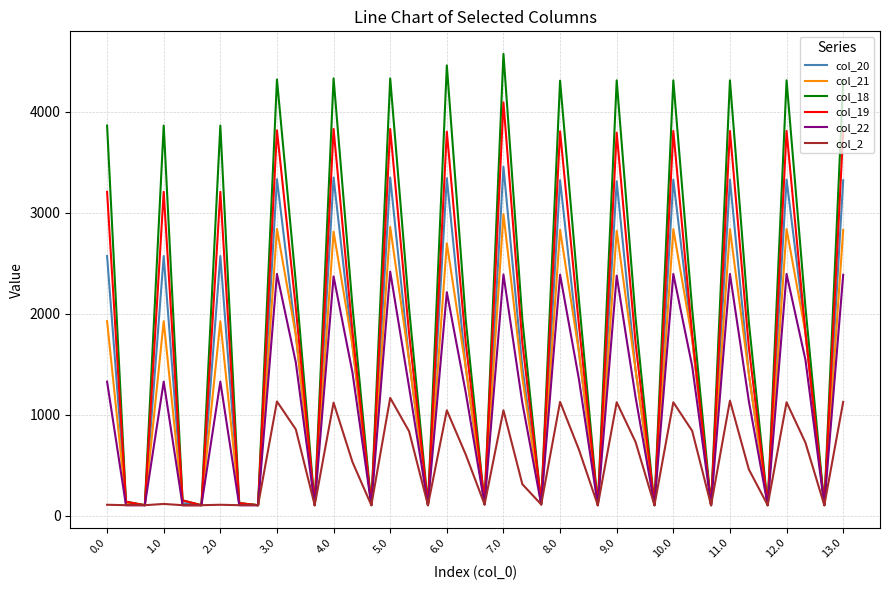

Which series has the largest total across all categories?

col_18